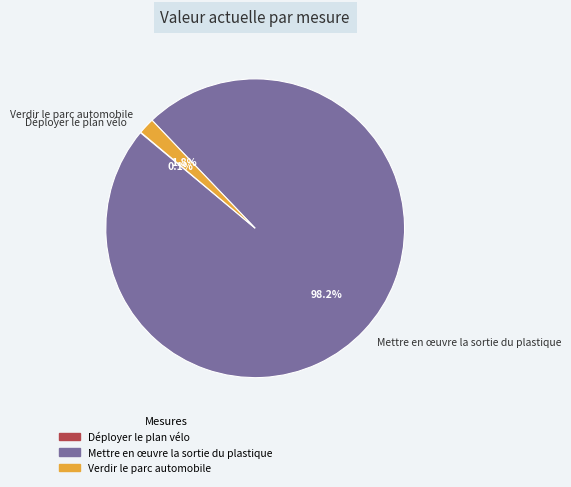

Which slice is the largest?

Mettre en œuvre la sortie du plastique